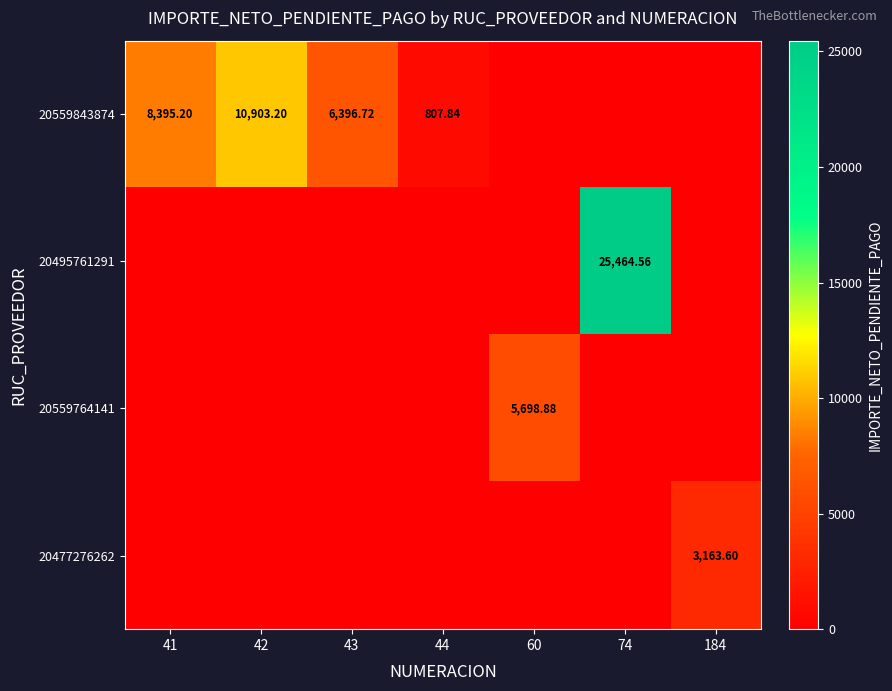

Is the value of 20559764141 at 43 greater than the value of 20495761291 at 60?

No